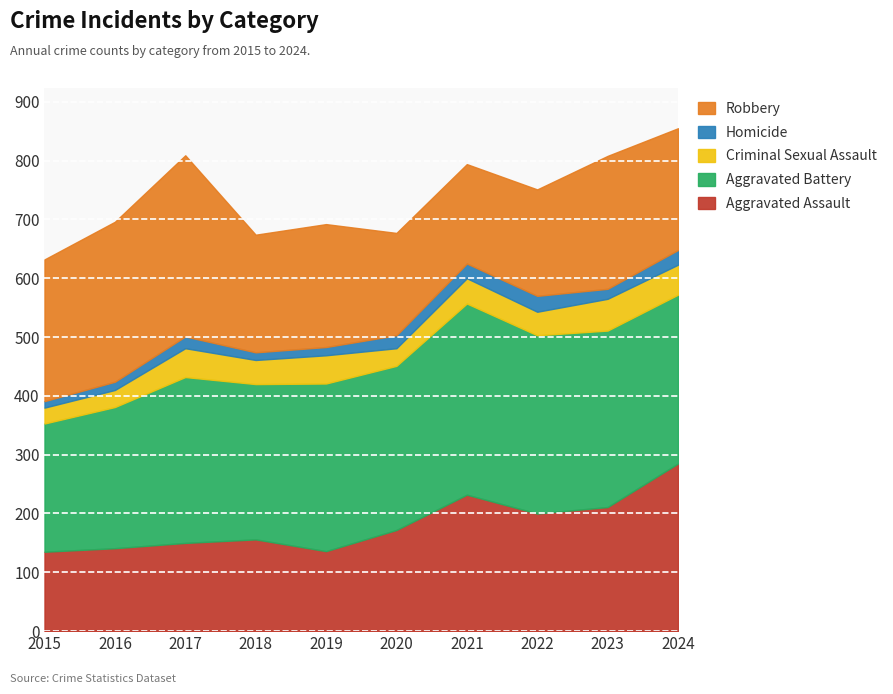

True or false: Aggravated Battery and Robbery cross at least once.

True